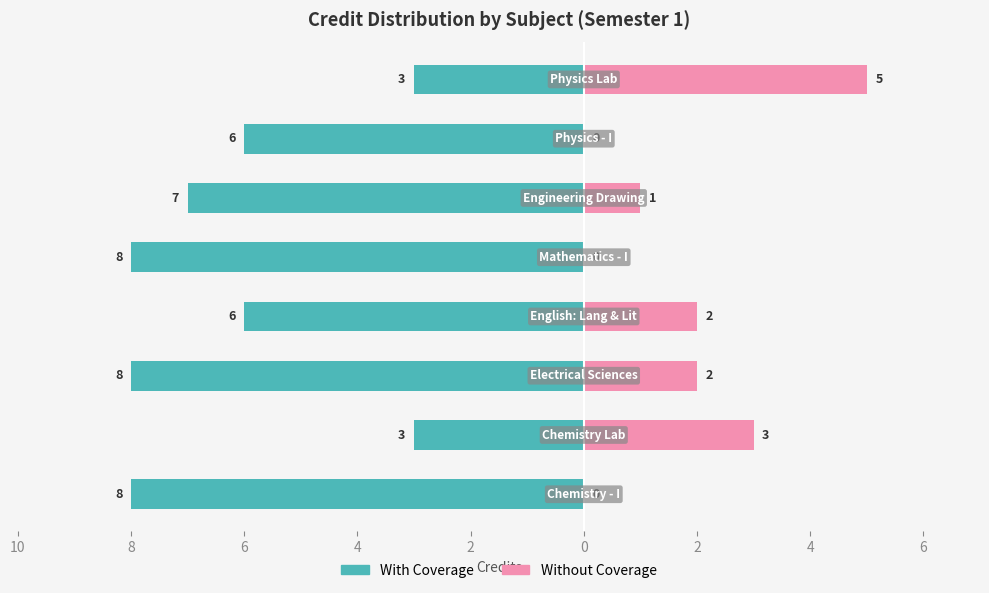

Which has a higher value, 8 or 2?

8